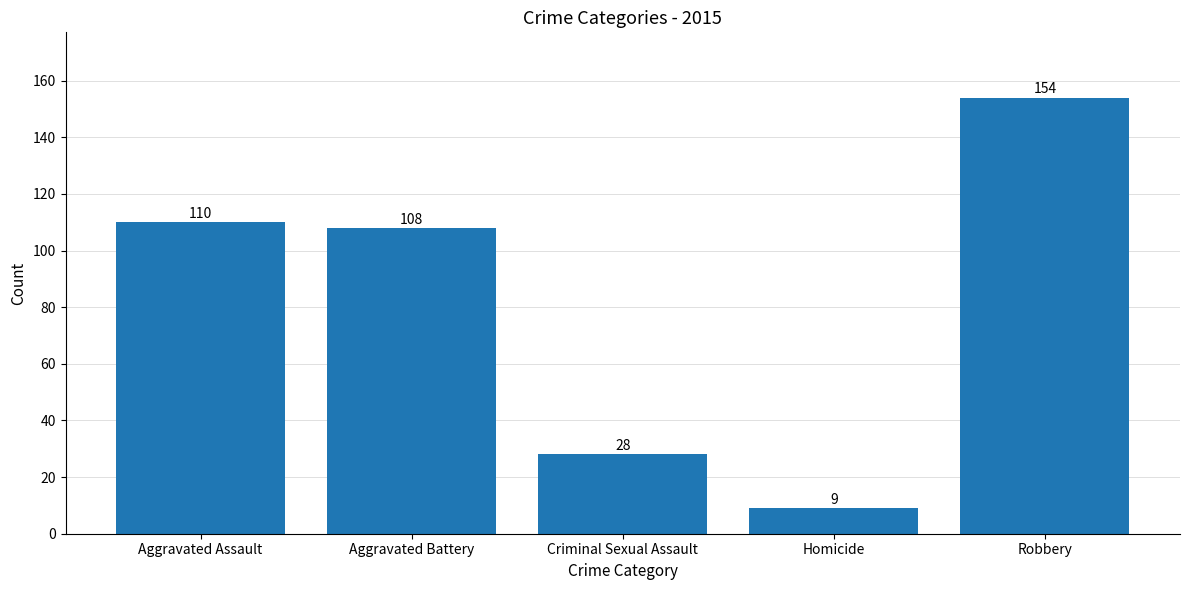

Which category has the highest value across all series?

Robbery